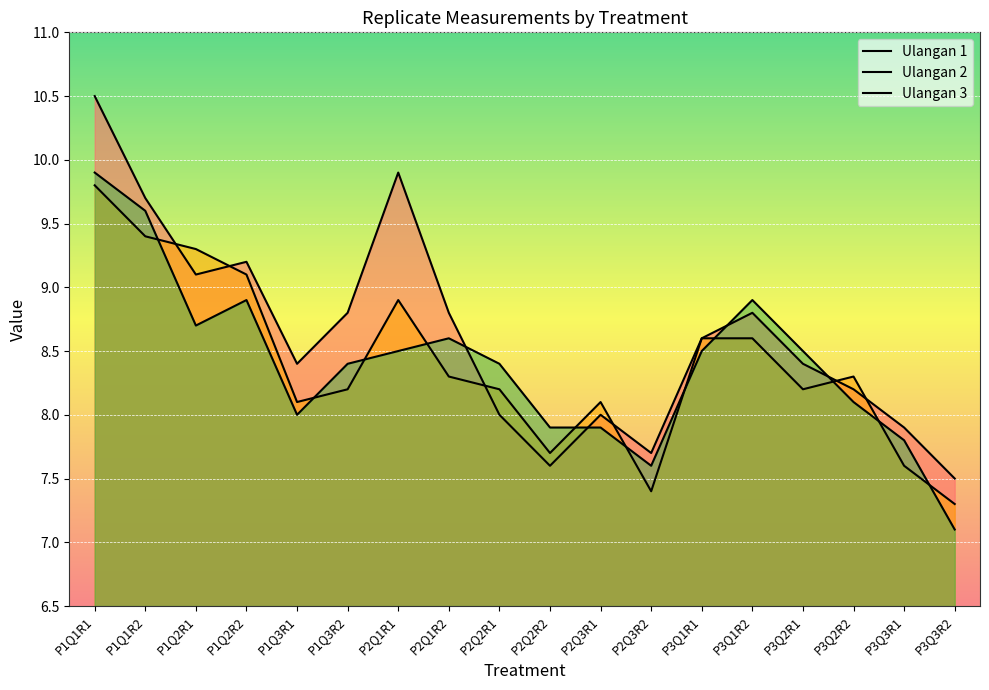

Count the number of categories in the chart.

18